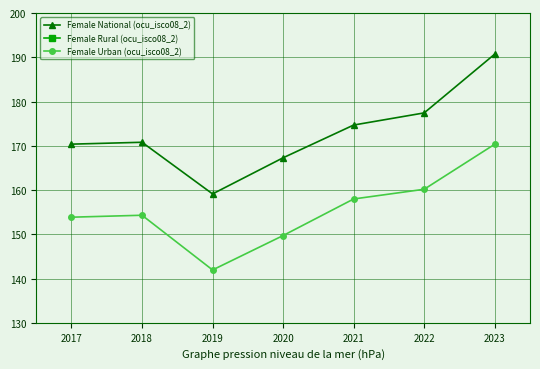

What is the value of the Female Urban (ocu_isco08_2) point at the 3rd from the left?

141.9